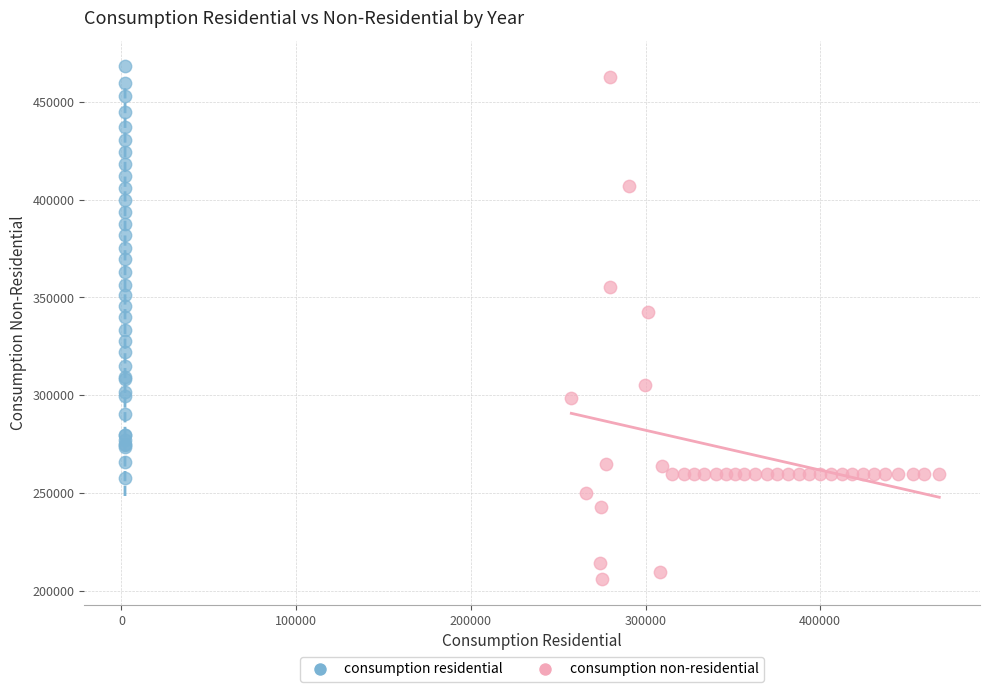

Which series has the widest spread of Y values?

consumption non-residential